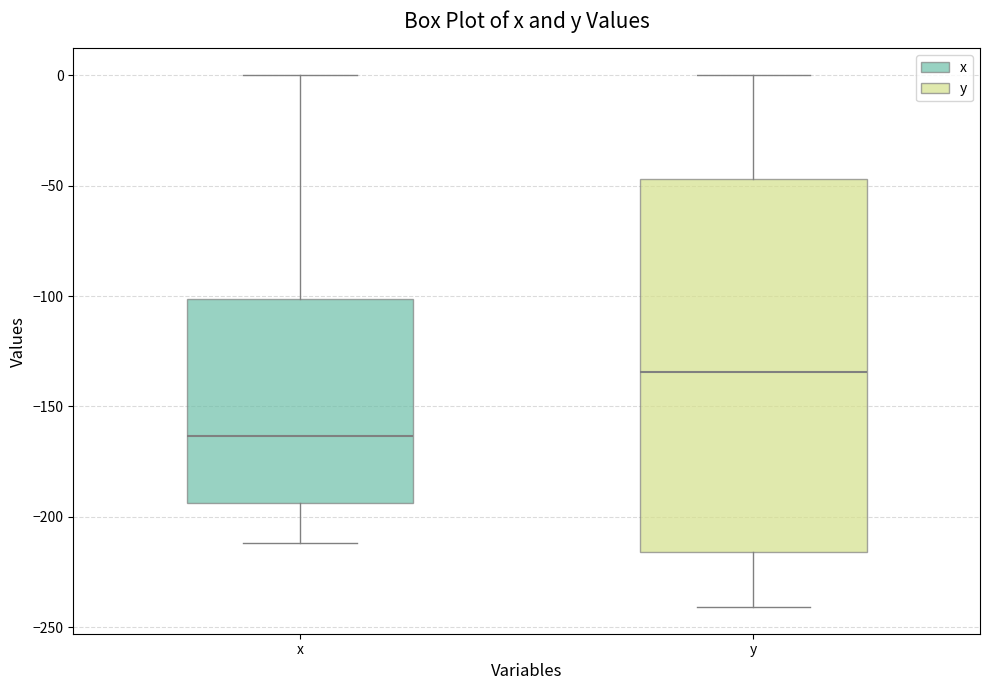

Where is the upper edge of the box for y on the y-axis? The values are not printed on the chart, so give them approximately, as read against the axis.

-45